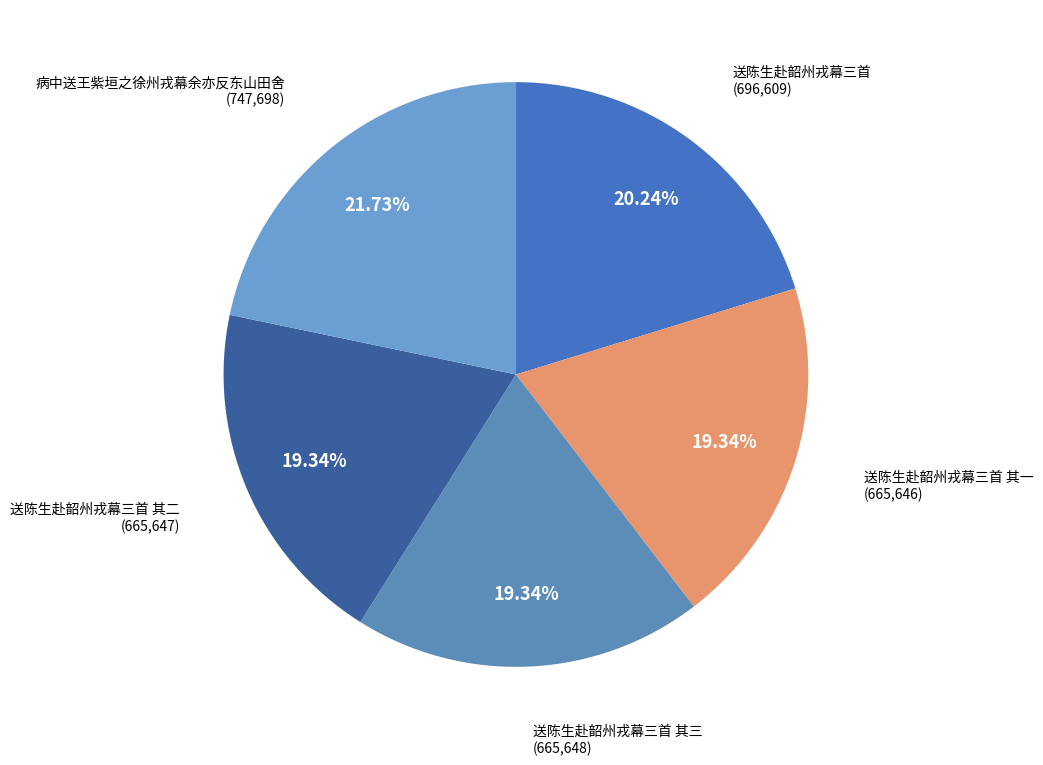

How many slices are in this pie chart?

5